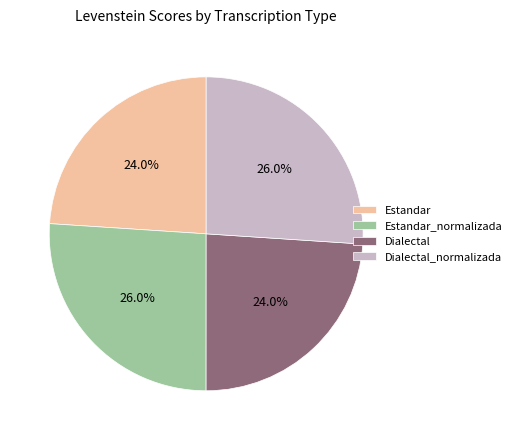

To the nearest percent, what is the combined percentage of Estandar_normalizada and Dialectal_normalizada?

52%